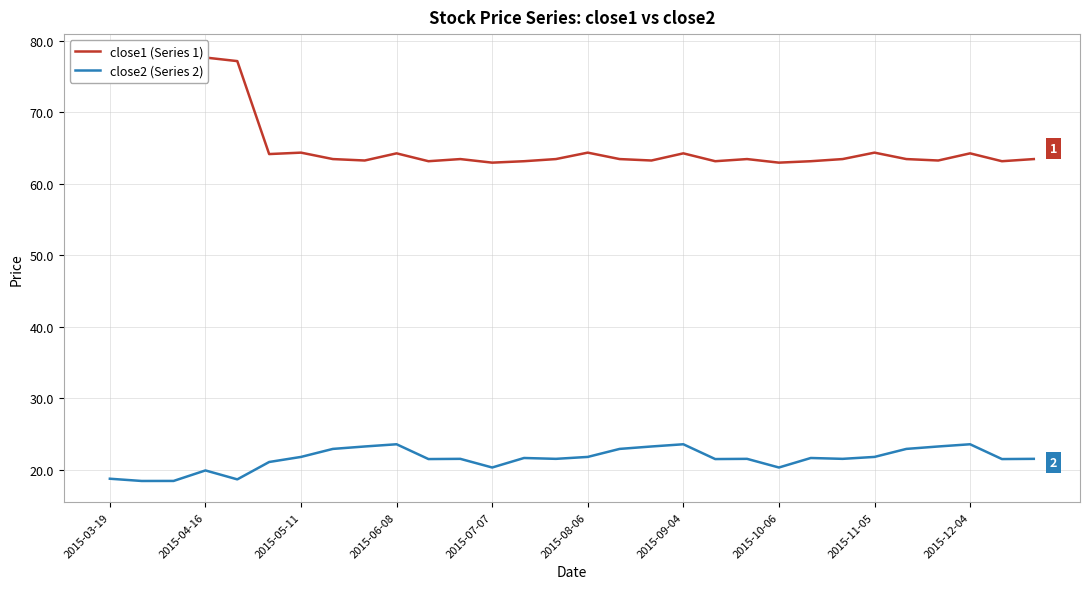

True or false: close2 (Series 2) has a value of 19.9 at 2015-04-16.

True